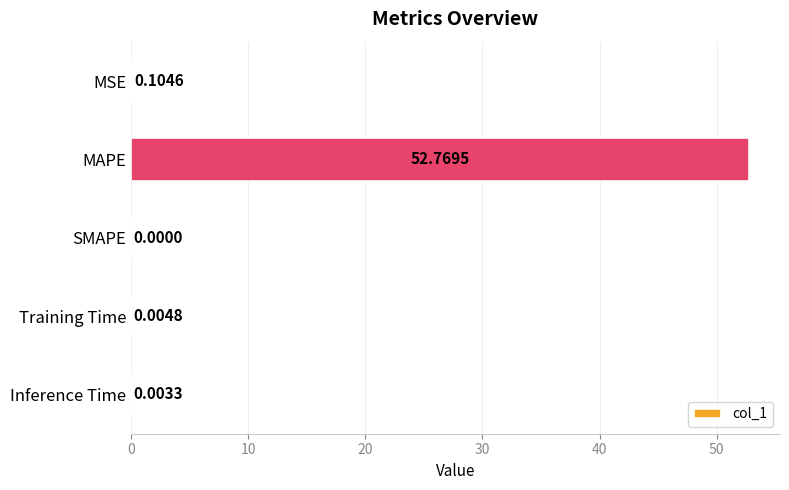

What is the sum of all values?

52.9